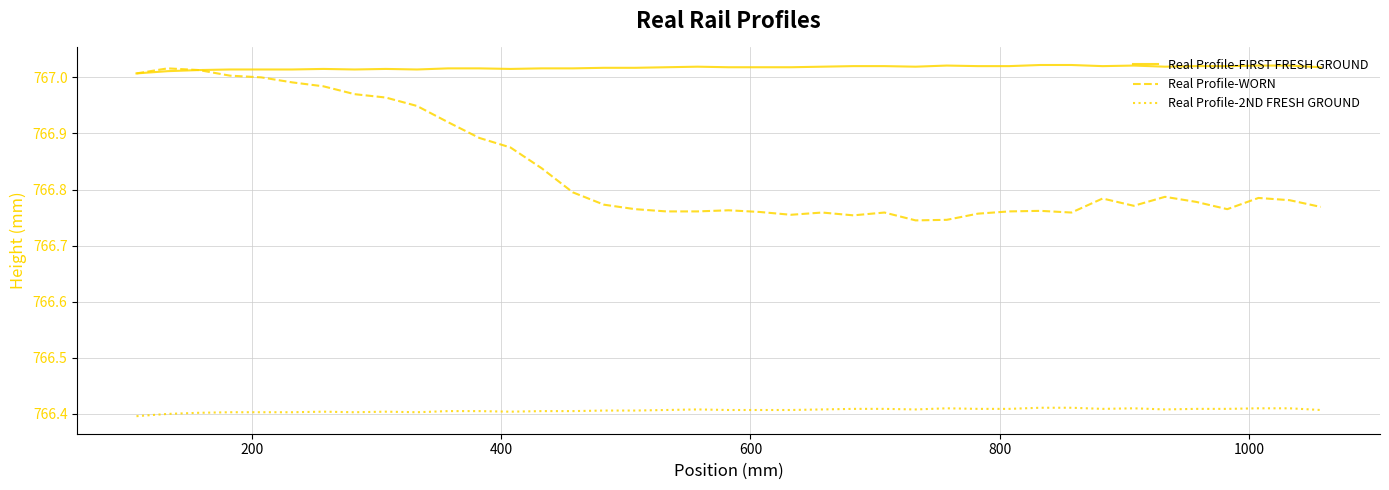

List the series in order of their overall mean, lowest first.

Real Profile-2ND FRESH GROUND, Real Profile-WORN, Real Profile-FIRST FRESH GROUND